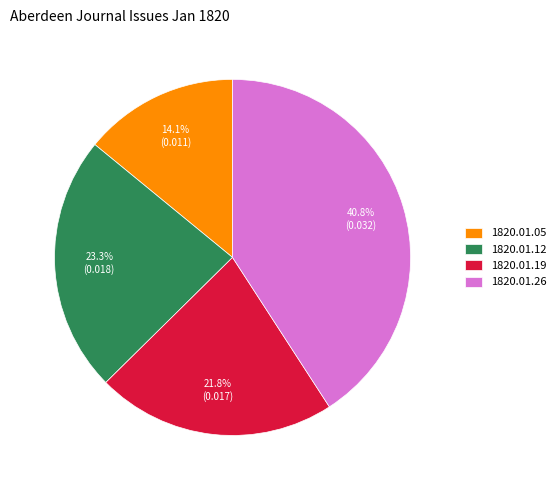

Which slice is the smallest?

1820.01.05